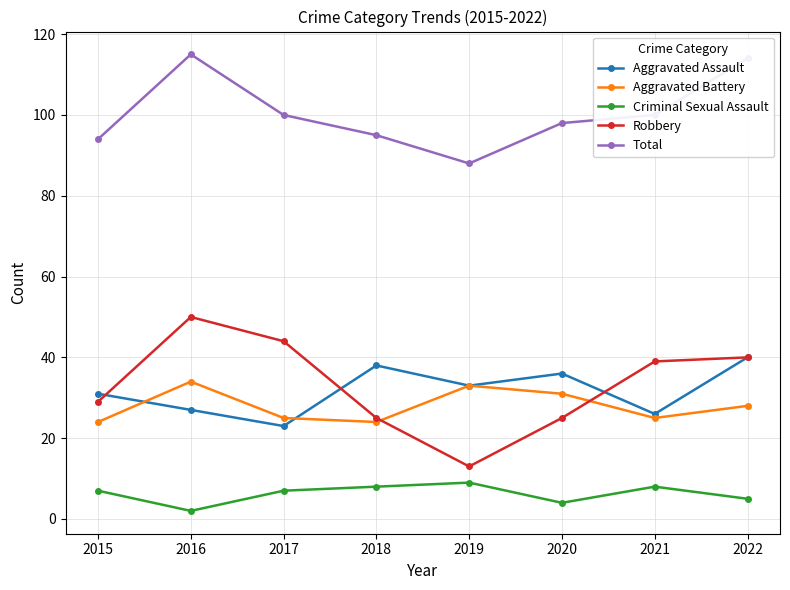

At which label does Aggravated Battery reach its peak?

2016